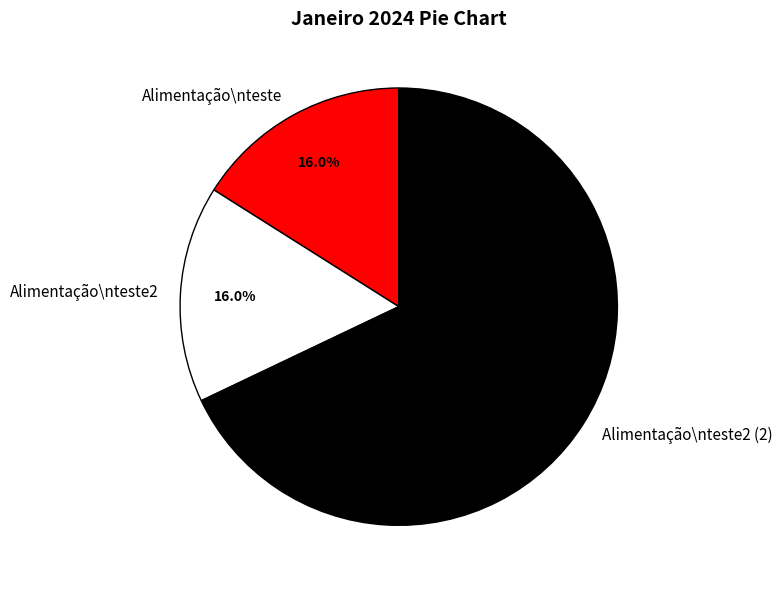

Which has a higher value, Alimentação\nteste2 (2) or Alimentação\nteste2?

Alimentação\nteste2 (2)